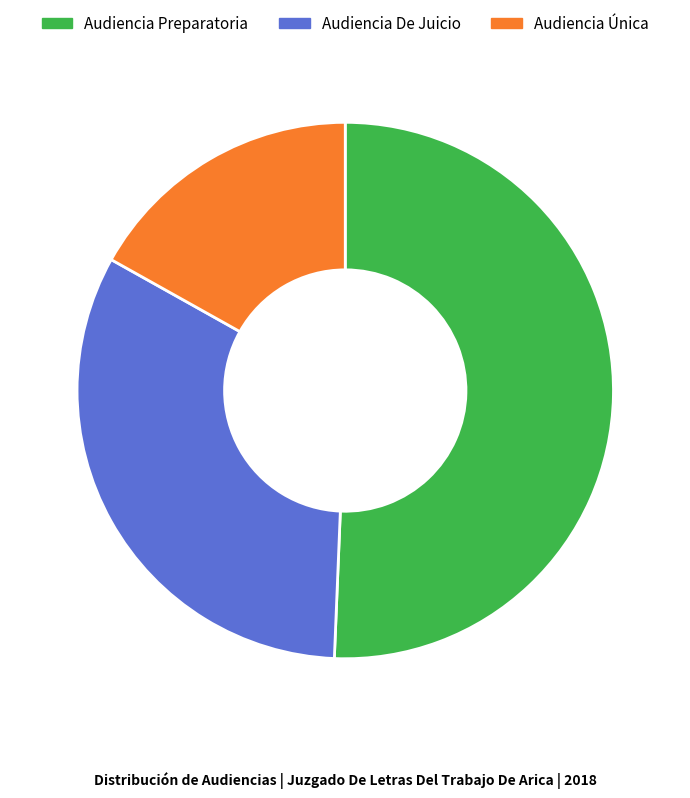

Count the number of slices in the pie.

3